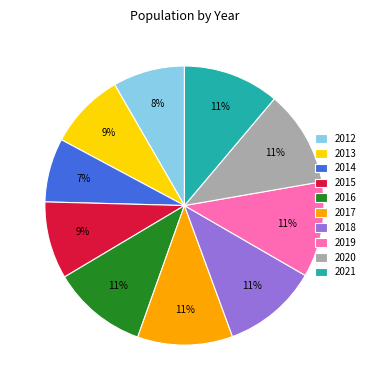

Which category has the smallest portion of the pie?

2014